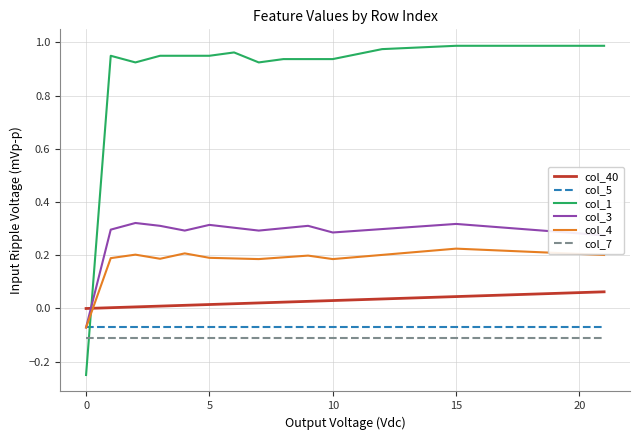

Which series has the widest spread of values?

col_1